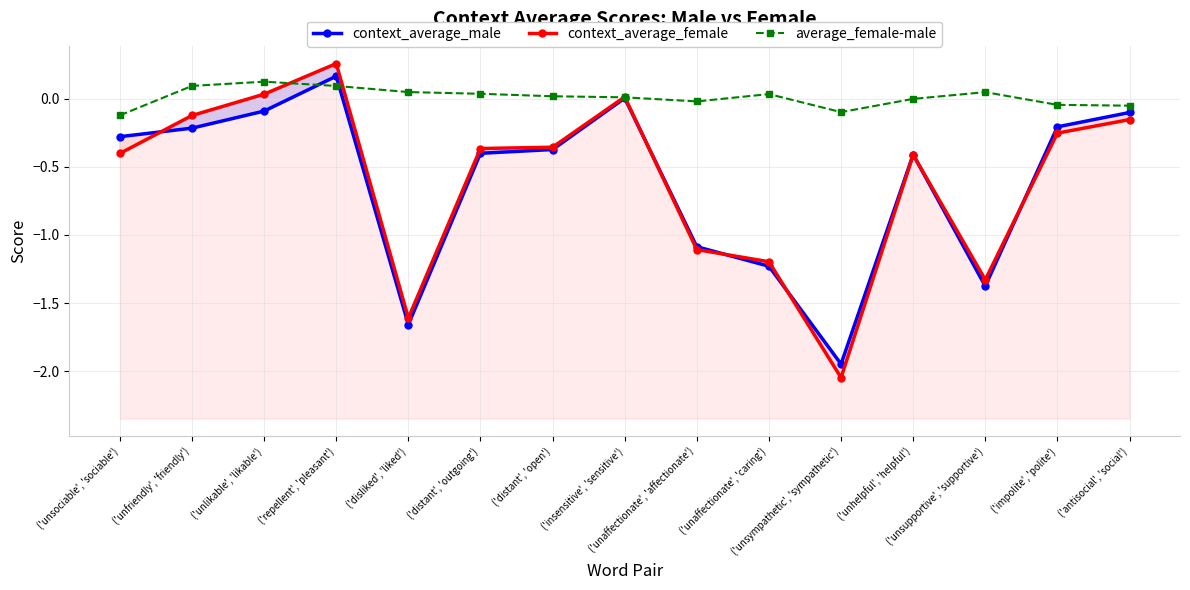

Does the chart display data point markers on the line(s)?

Yes